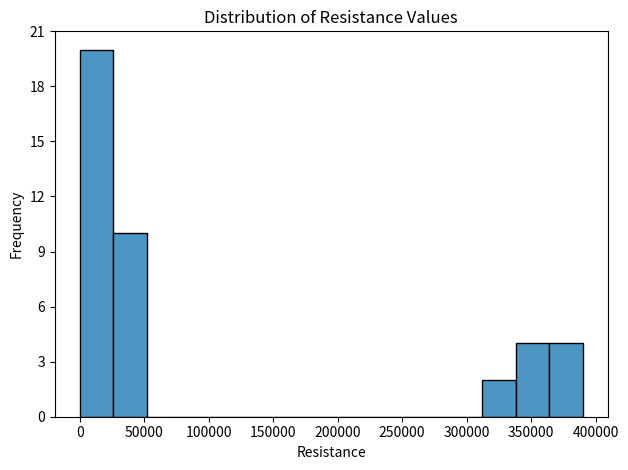

How tall is the bar that spans 310000 to 340000 on the x-axis? Neither the bar edges nor the heights are printed on the chart, so give them approximately, as read against the axes.

2